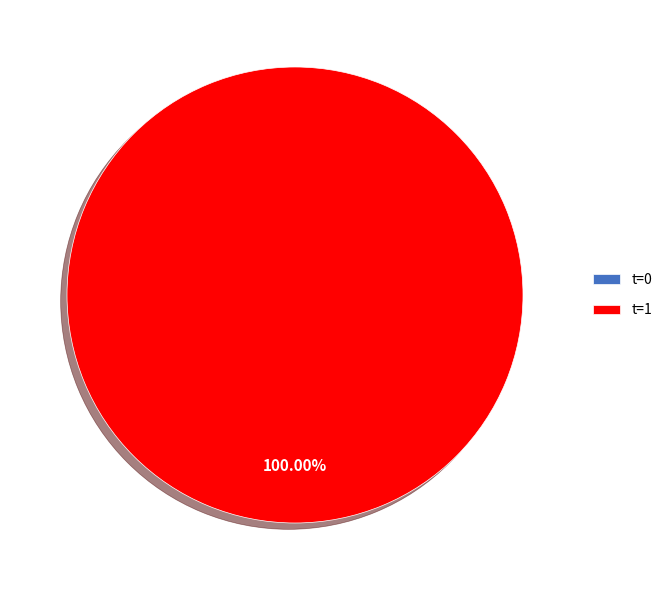

To the nearest percent, what percentage of the pie is 1?

100%